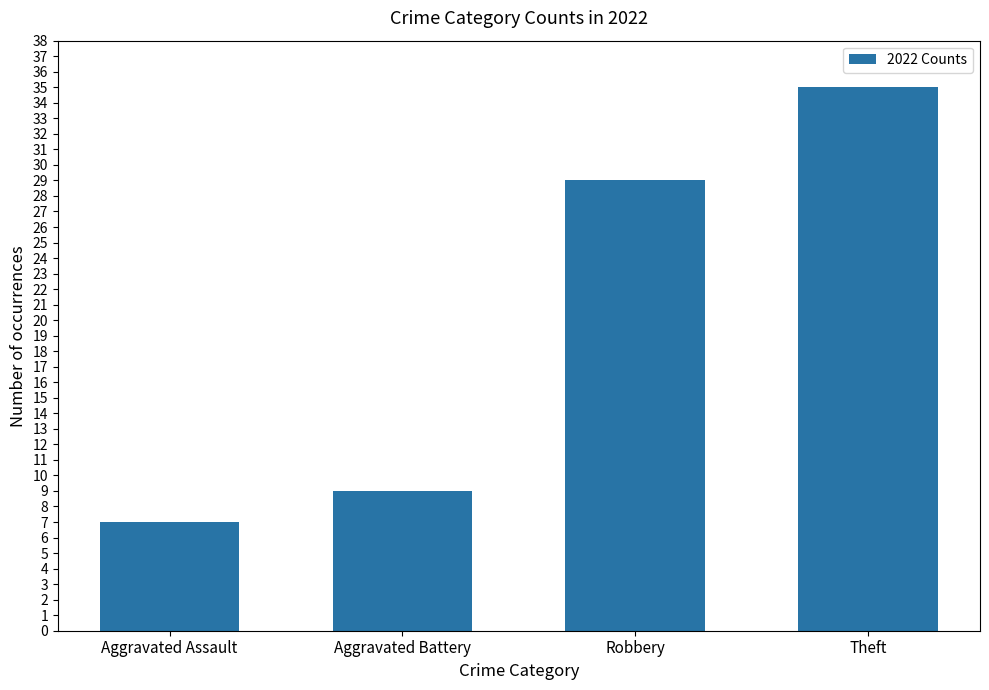

The chart shows a value of 53 at Theft. True or false?

False